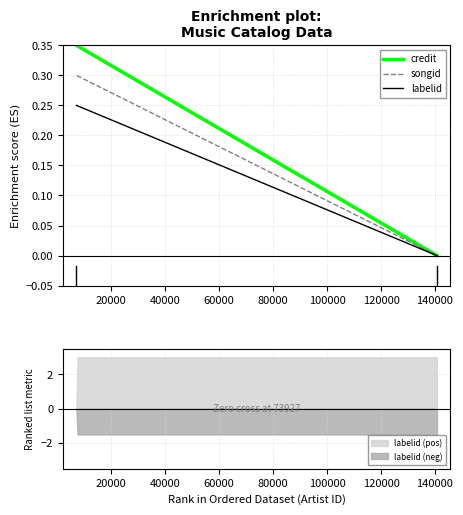

Rank the series by their maximum value, from lowest to highest.

labelid (neg), labelid (pos)